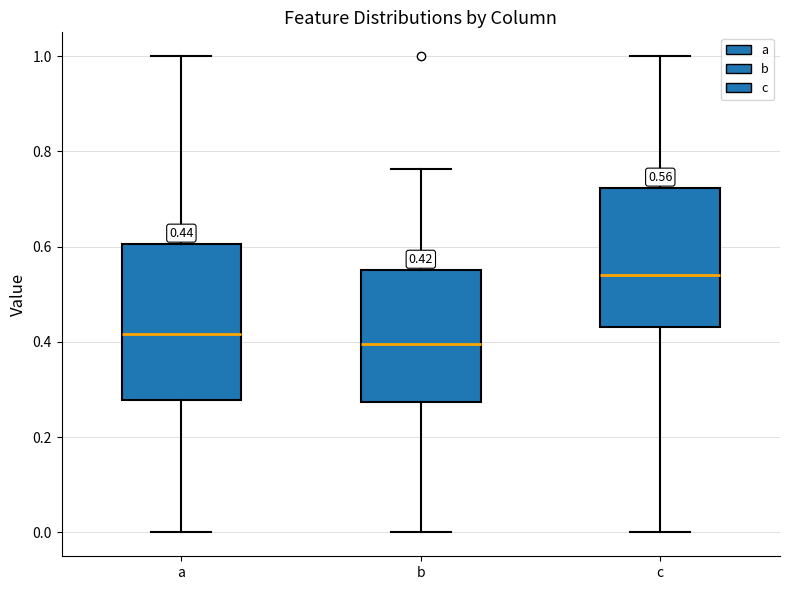

Which box has the highest median line?

c